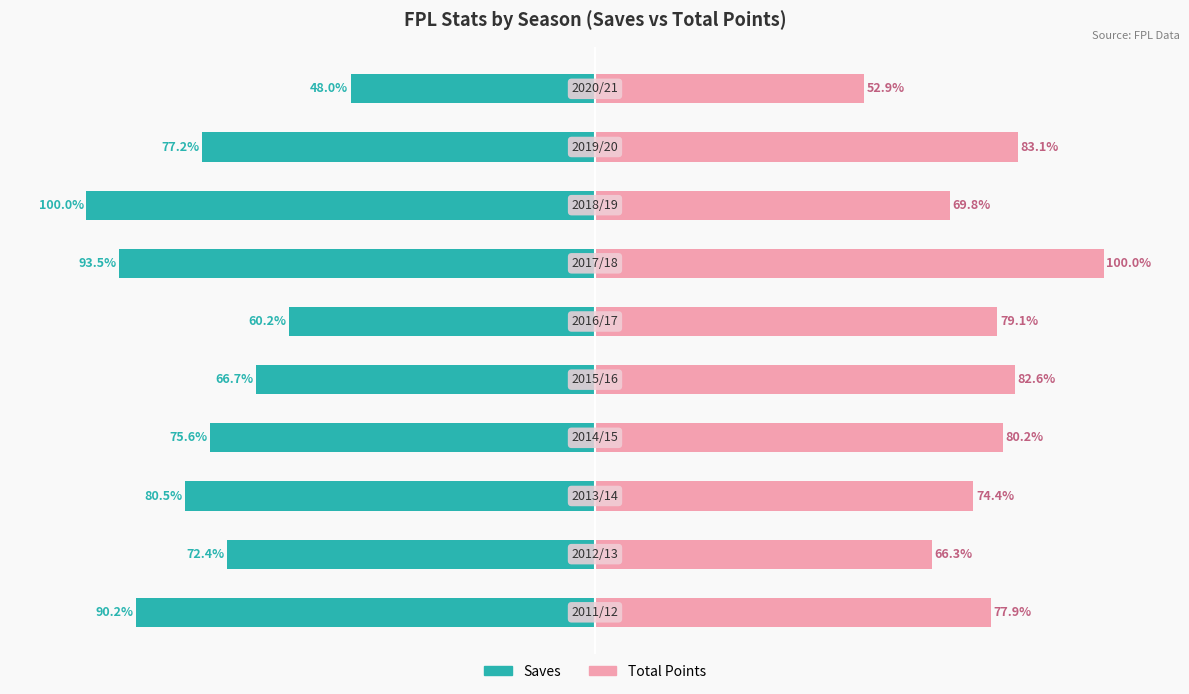

Between 1 and 7, which series saw the biggest shift?

saves